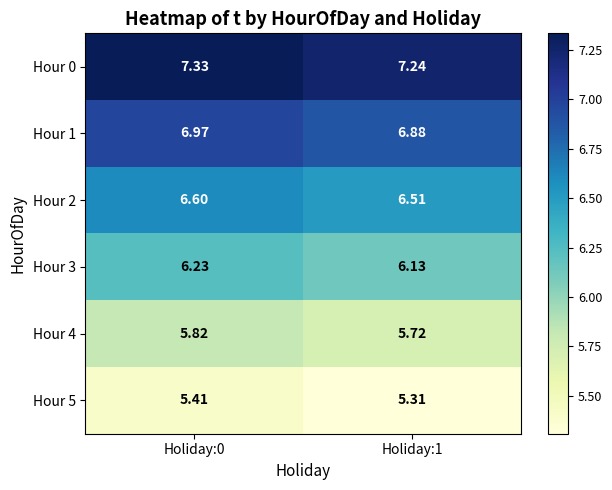

Is the value of Hour 2 at Holiday:0 greater than the value of Hour 0 at Holiday:0?

No